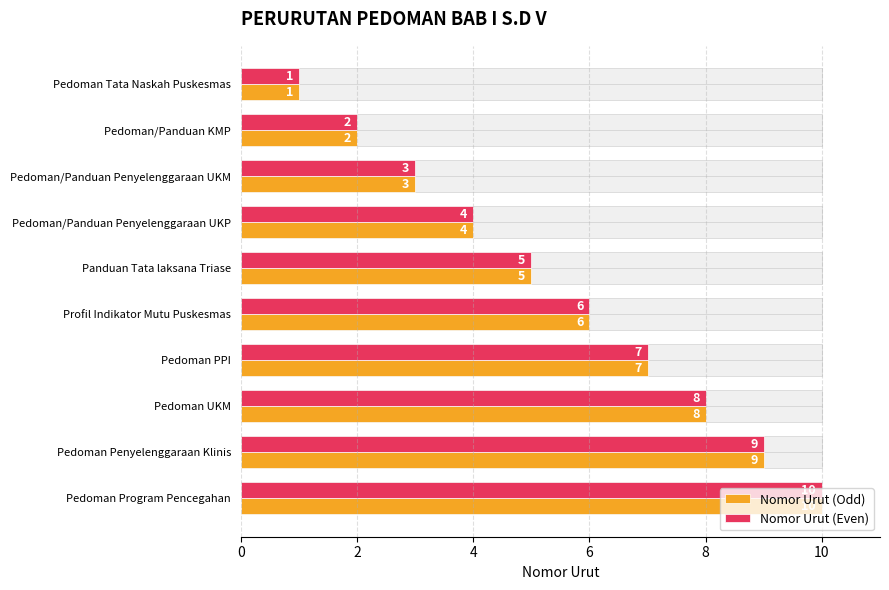

Count the number of categories in the chart.

10